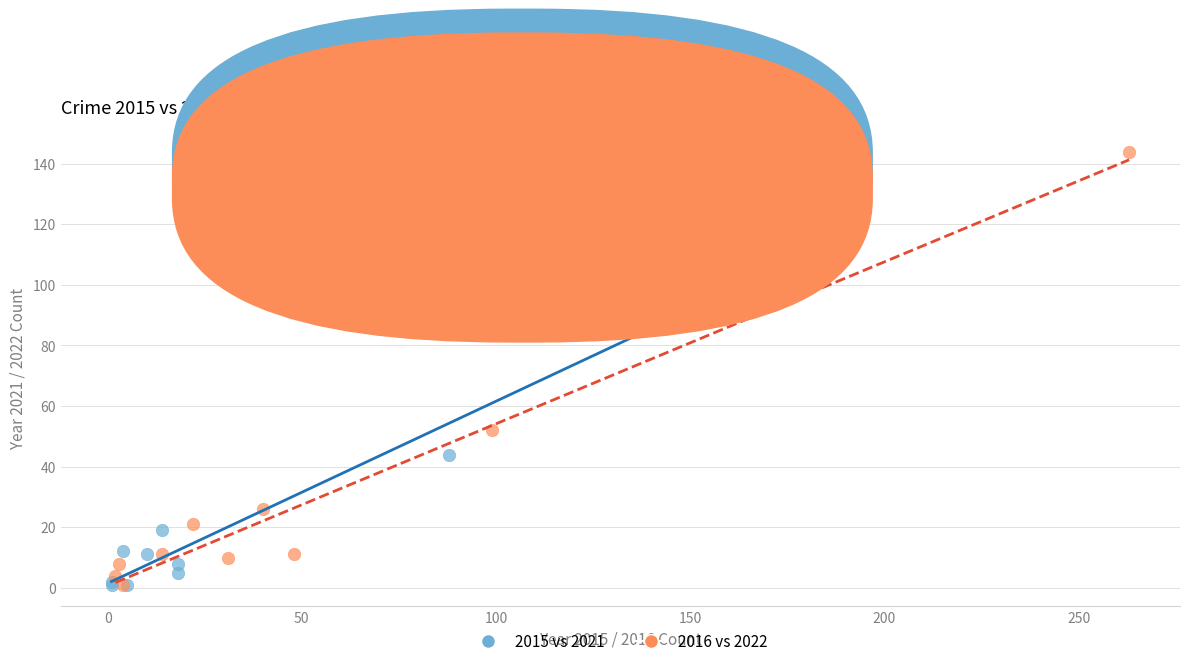

Which series reaches the maximum Y coordinate?

2016 vs 2022